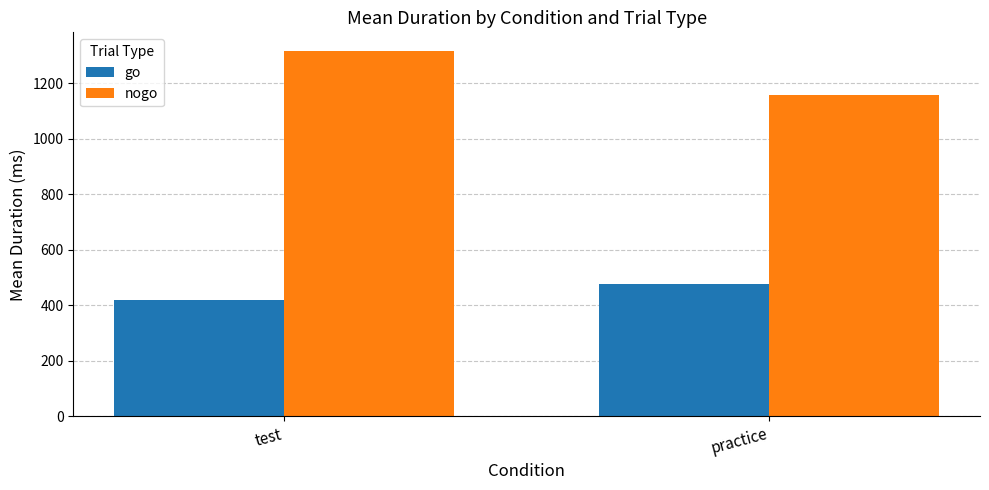

What is the highest value of the go series?

477.4